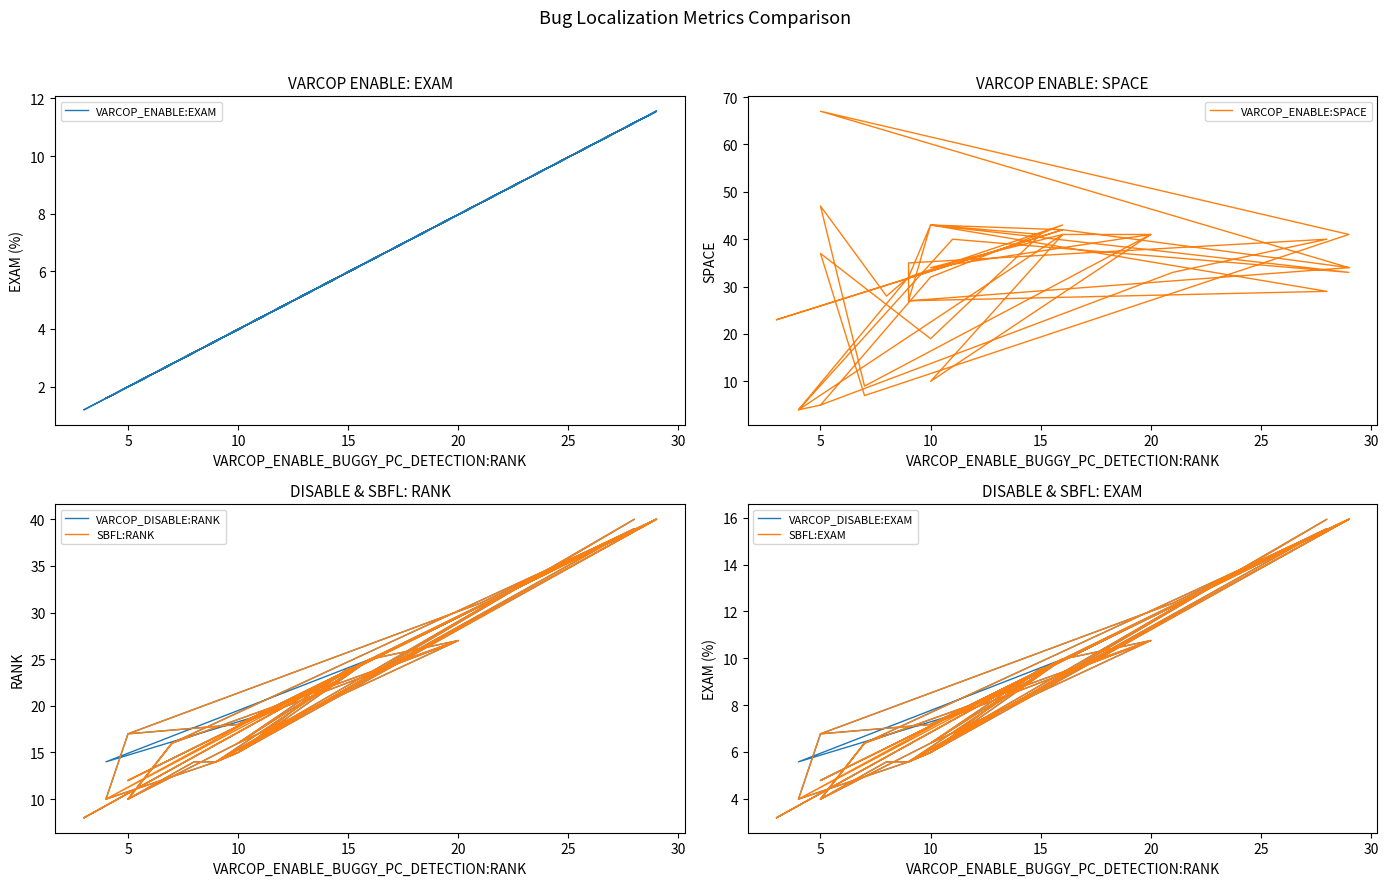

True or false: SBFL:EXAM and VARCOP_DISABLE:RANK cross at least once.

False